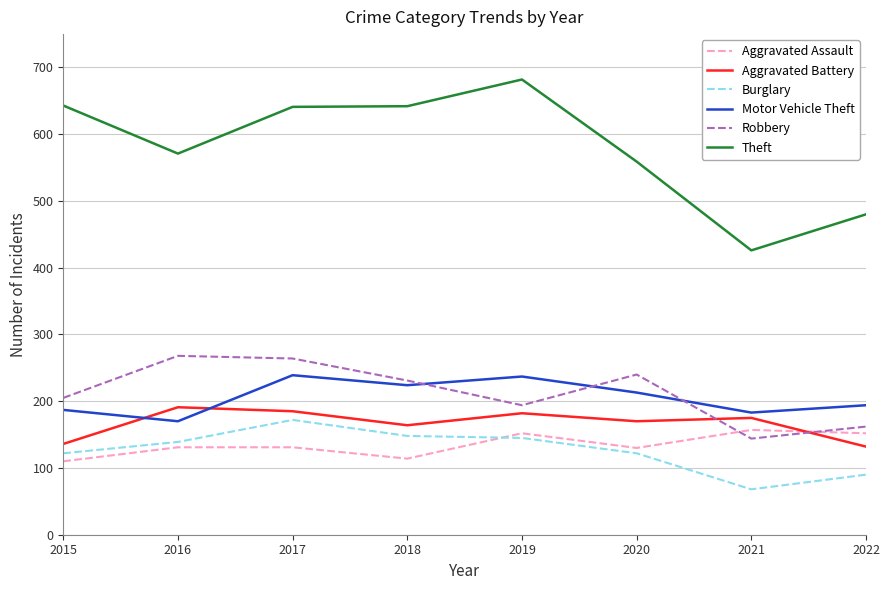

How many lines are shown in the chart?

6